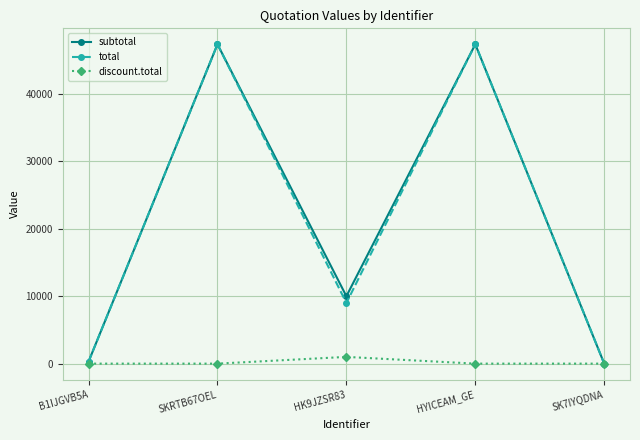

Where is the first local maximum for total?

SKRTB67OEL